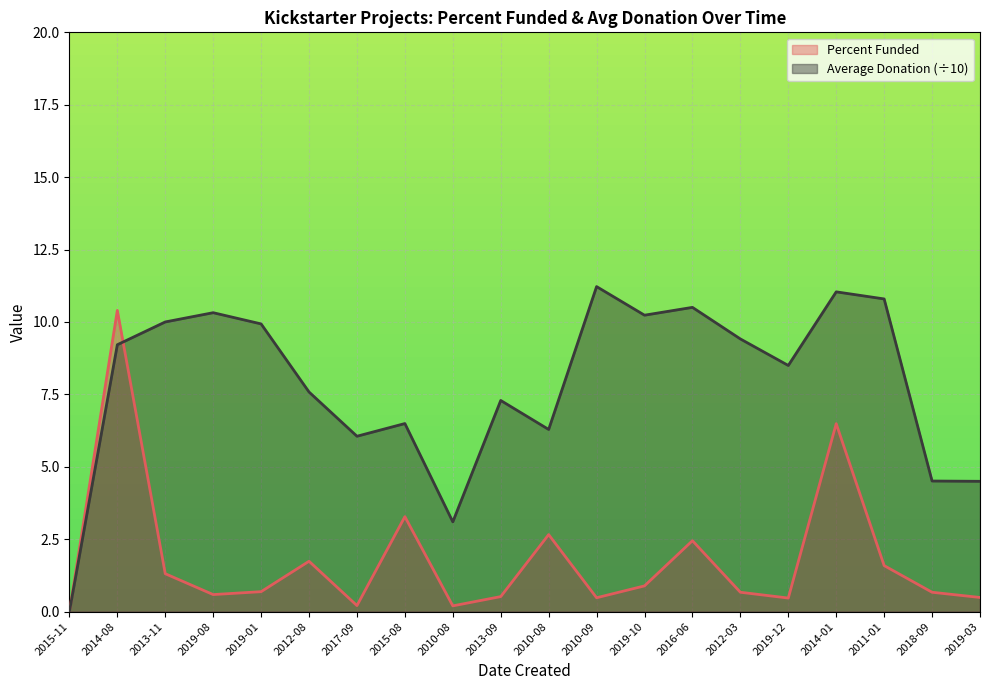

What is the maximum value for Average Donation?

11.2